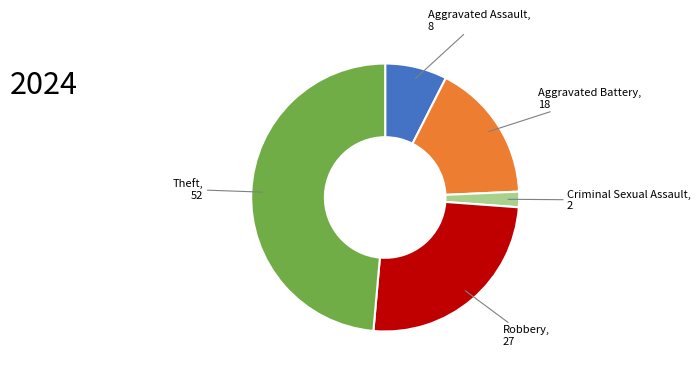

Does any single category account for the majority?

No